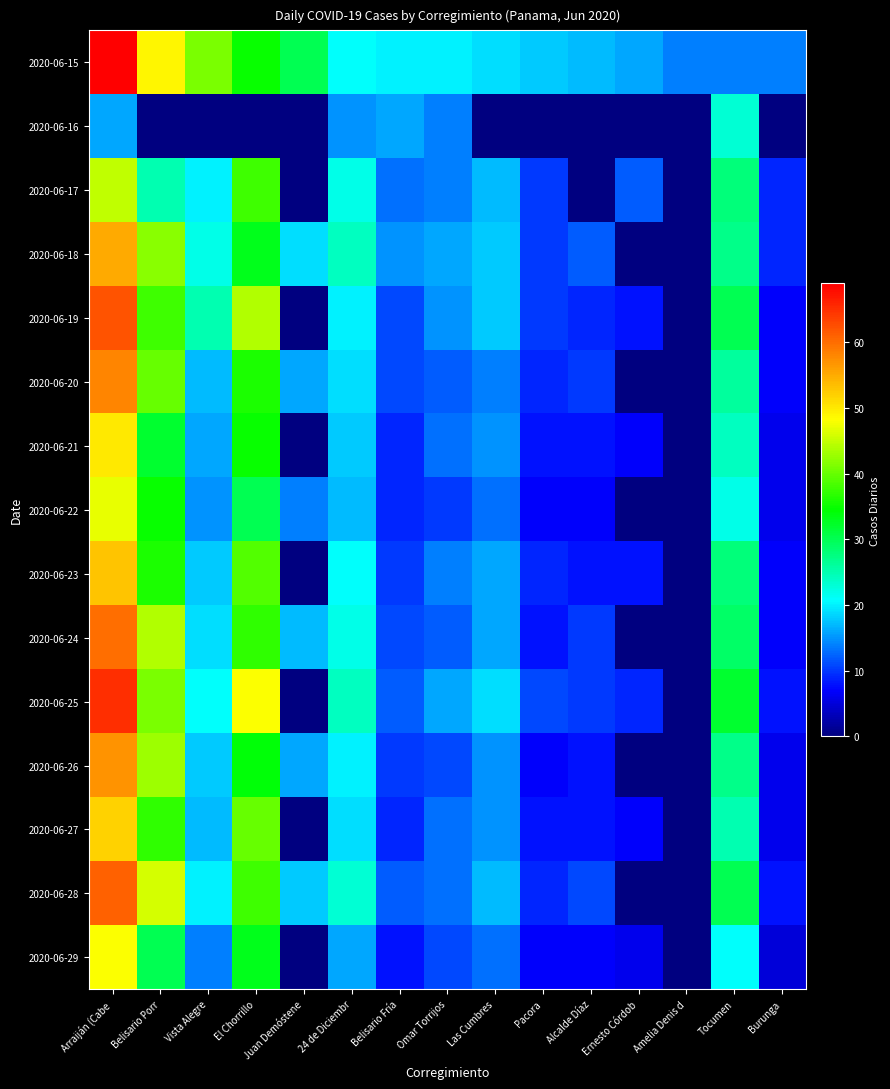

Reading left to right, list all the values displayed in this chart.

2020-06-15: Arraiján (Cabe=69	Belisario Porr=49	Vista Alegre=41	El Chorrillo=35	Juan Demóstene=30	24 de Diciembr=21	Belisario Fría=20	Omar Torrijos=20	Las Cumbres=19	Pacora=18	Alcalde Díaz=17	Ernesto Córdob=16	Amelia Denis d=14	Tocumen=14	Burunga=14
2020-06-16: Arraiján (Cabe=16	Belisario Porr=0	Vista Alegre=0	El Chorrillo=0	Juan Demóstene=0	24 de Diciembr=15	Belisario Fría=16	Omar Torrijos=14	Las Cumbres=0	Pacora=0	Alcalde Díaz=0	Ernesto Córdob=0	Amelia Denis d=0	Tocumen=23	Burunga=0
2020-06-17: Arraiján (Cabe=45	Belisario Porr=25	Vista Alegre=20	El Chorrillo=38	Juan Demóstene=0	24 de Diciembr=22	Belisario Fría=13	Omar Torrijos=14	Las Cumbres=17	Pacora=10	Alcalde Díaz=0	Ernesto Córdob=12	Amelia Denis d=0	Tocumen=28	Burunga=9
2020-06-18: Arraiján (Cabe=55	Belisario Porr=42	Vista Alegre=22	El Chorrillo=33	Juan Demóstene=19	24 de Diciembr=24	Belisario Fría=15	Omar Torrijos=16	Las Cumbres=18	Pacora=10	Alcalde Díaz=12	Ernesto Córdob=0	Amelia Denis d=0	Tocumen=27	Burunga=9
2020-06-19: Arraiján (Cabe=62	Belisario Porr=38	Vista Alegre=25	El Chorrillo=44	Juan Demóstene=0	24 de Diciembr=20	Belisario Fría=11	Omar Torrijos=15	Las Cumbres=18	Pacora=10	Alcalde Díaz=9	Ernesto Córdob=8	Amelia Denis d=0	Tocumen=30	Burunga=7
2020-06-20: Arraiján (Cabe=58	Belisario Porr=40	Vista Alegre=17	El Chorrillo=36	Juan Demóstene=16	24 de Diciembr=19	Belisario Fría=11	Omar Torrijos=12	Las Cumbres=14	Pacora=9	Alcalde Díaz=10	Ernesto Córdob=0	Amelia Denis d=0	Tocumen=26	Burunga=7
2020-06-21: Arraiján (Cabe=50	Belisario Porr=32	Vista Alegre=16	El Chorrillo=35	Juan Demóstene=0	24 de Diciembr=18	Belisario Fría=9	Omar Torrijos=13	Las Cumbres=15	Pacora=8	Alcalde Díaz=8	Ernesto Córdob=7	Amelia Denis d=0	Tocumen=24	Burunga=6
2020-06-22: Arraiján (Cabe=47	Belisario Porr=35	Vista Alegre=15	El Chorrillo=30	Juan Demóstene=14	24 de Diciembr=17	Belisario Fría=9	Omar Torrijos=10	Las Cumbres=13	Pacora=7	Alcalde Díaz=7	Ernesto Córdob=0	Amelia Denis d=0	Tocumen=22	Burunga=6
2020-06-23: Arraiján (Cabe=53	Belisario Porr=36	Vista Alegre=18	El Chorrillo=39	Juan Demóstene=0	24 de Diciembr=21	Belisario Fría=10	Omar Torrijos=14	Las Cumbres=16	Pacora=9	Alcalde Díaz=8	Ernesto Córdob=8	Amelia Denis d=0	Tocumen=28	Burunga=7
2020-06-24: Arraiján (Cabe=60	Belisario Porr=44	Vista Alegre=19	El Chorrillo=37	Juan Demóstene=17	24 de Diciembr=22	Belisario Fría=11	Omar Torrijos=12	Las Cumbres=16	Pacora=8	Alcalde Díaz=10	Ernesto Córdob=0	Amelia Denis d=0	Tocumen=29	Burunga=7
2020-06-25: Arraiján (Cabe=65	Belisario Porr=41	Vista Alegre=21	El Chorrillo=48	Juan Demóstene=0	24 de Diciembr=24	Belisario Fría=12	Omar Torrijos=16	Las Cumbres=19	Pacora=11	Alcalde Díaz=10	Ernesto Córdob=9	Amelia Denis d=0	Tocumen=32	Burunga=8
2020-06-26: Arraiján (Cabe=57	Belisario Porr=43	Vista Alegre=18	El Chorrillo=34	Juan Demóstene=16	24 de Diciembr=20	Belisario Fría=10	Omar Torrijos=11	Las Cumbres=15	Pacora=7	Alcalde Díaz=8	Ernesto Córdob=0	Amelia Denis d=0	Tocumen=27	Burunga=6
2020-06-27: Arraiján (Cabe=52	Belisario Porr=37	Vista Alegre=17	El Chorrillo=40	Juan Demóstene=0	24 de Diciembr=19	Belisario Fría=9	Omar Torrijos=13	Las Cumbres=15	Pacora=8	Alcalde Díaz=8	Ernesto Córdob=7	Amelia Denis d=0	Tocumen=25	Burunga=6
2020-06-28: Arraiján (Cabe=61	Belisario Porr=46	Vista Alegre=20	El Chorrillo=38	Juan Demóstene=18	24 de Diciembr=23	Belisario Fría=12	Omar Torrijos=13	Las Cumbres=17	Pacora=9	Alcalde Díaz=11	Ernesto Córdob=0	Amelia Denis d=0	Tocumen=30	Burunga=8
2020-06-29: Arraiján (Cabe=48	Belisario Porr=30	Vista Alegre=14	El Chorrillo=33	Juan Demóstene=0	24 de Diciembr=16	Belisario Fría=8	Omar Torrijos=11	Las Cumbres=13	Pacora=7	Alcalde Díaz=7	Ernesto Córdob=6	Amelia Denis d=0	Tocumen=21	Burunga=5